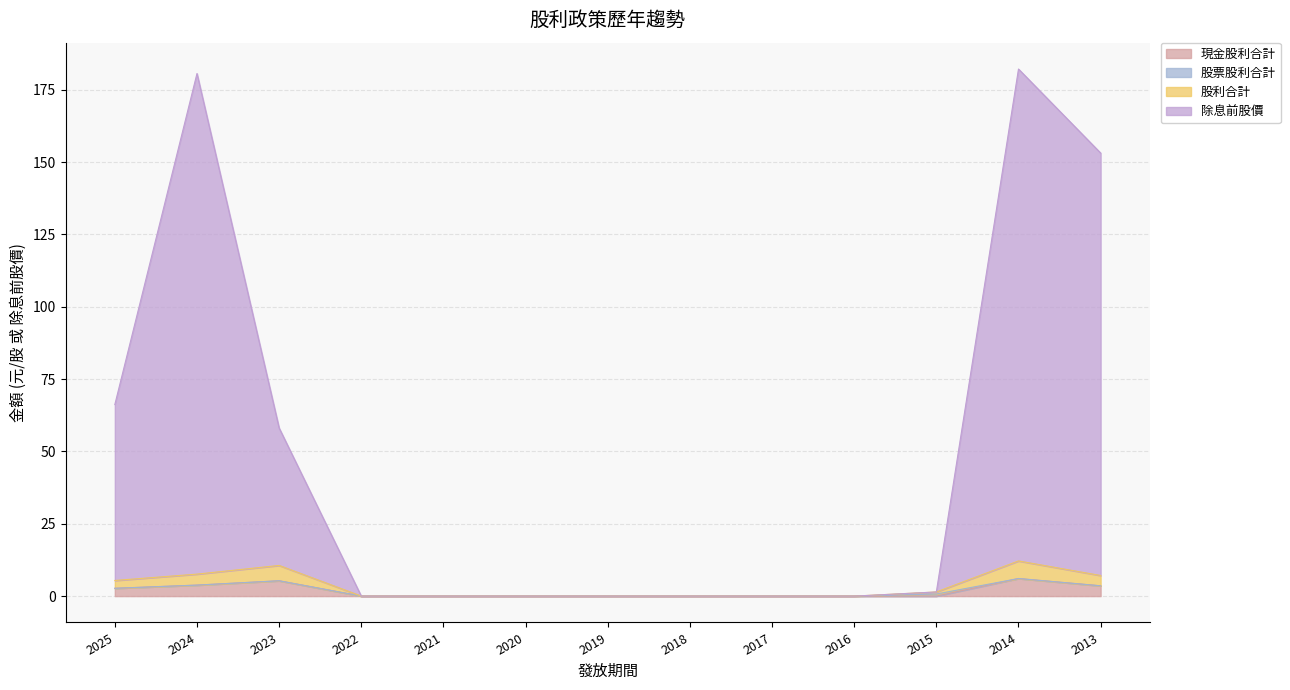

What is the total value across all series at 2023?

58.1